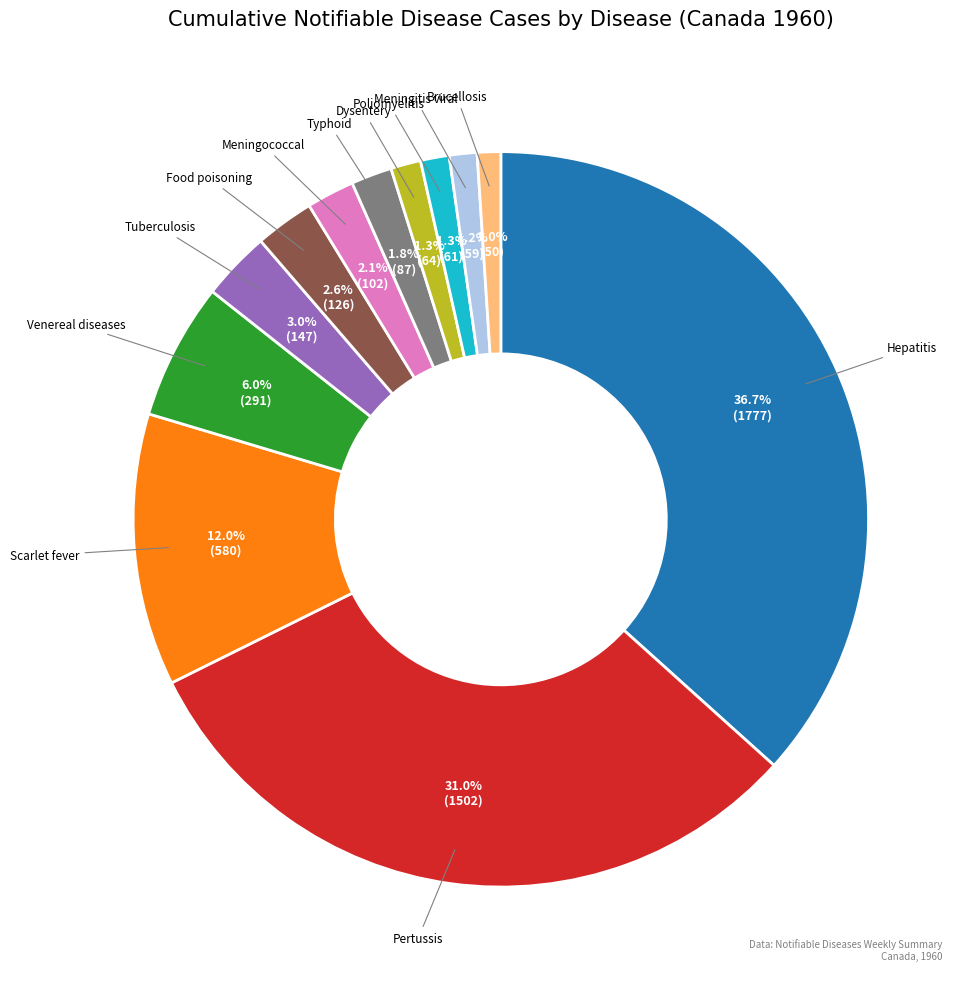

Does any single category account for the majority?

No